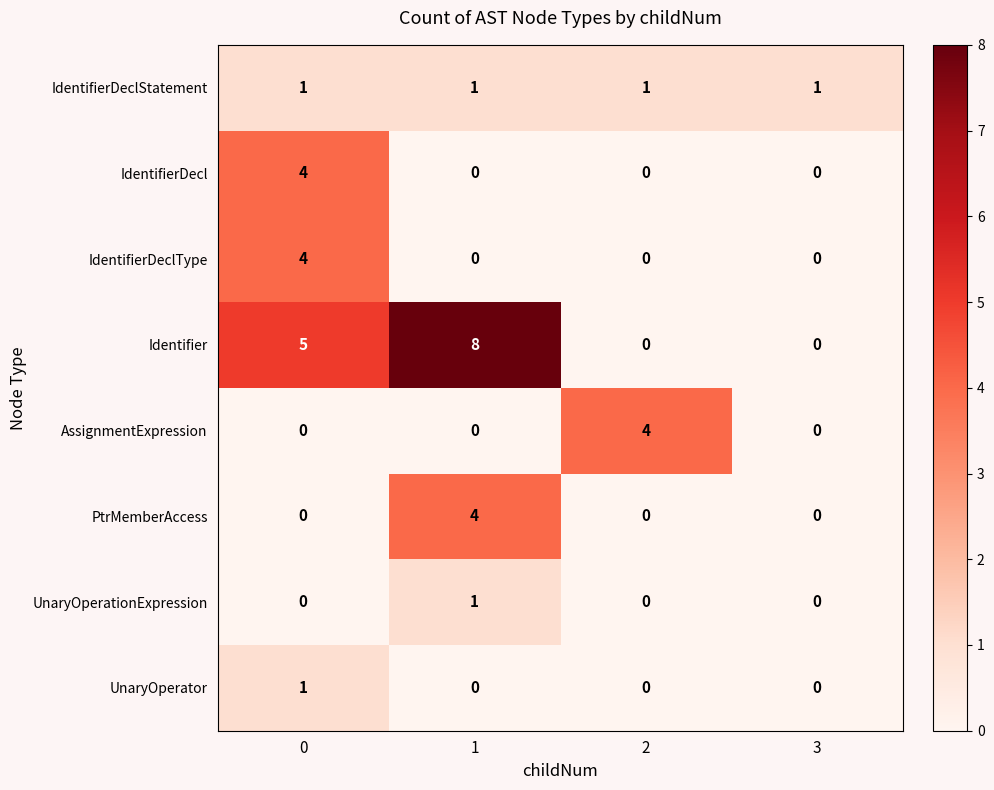

Which series has the largest total across all categories?

Identifier